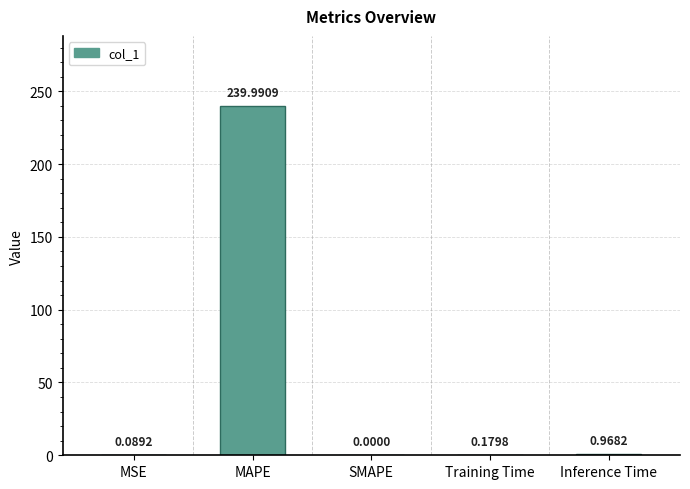

How many categories are shown in the chart?

5